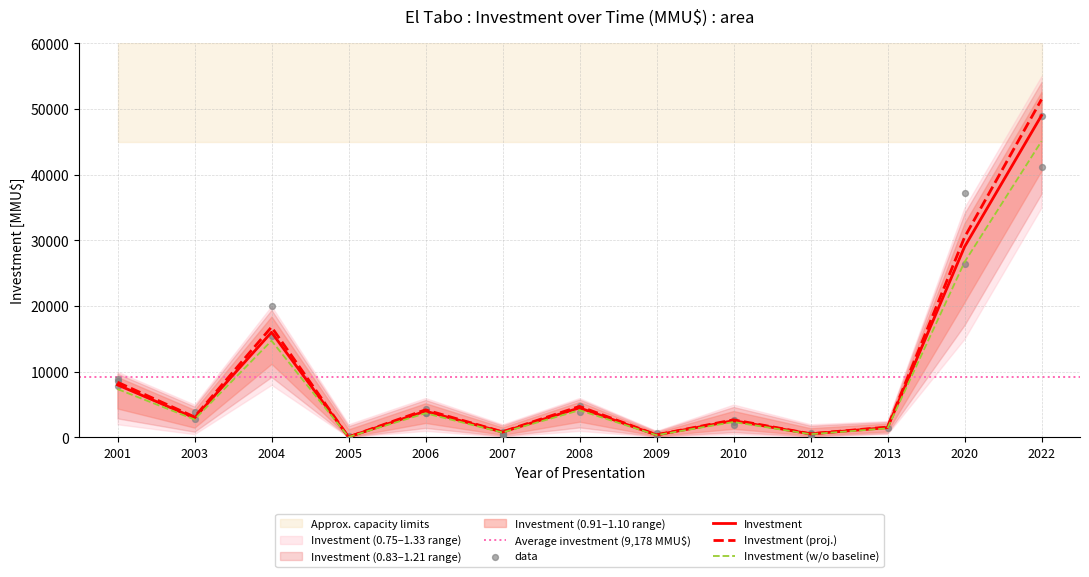

Between 2007 and 2020, which is larger?

2020